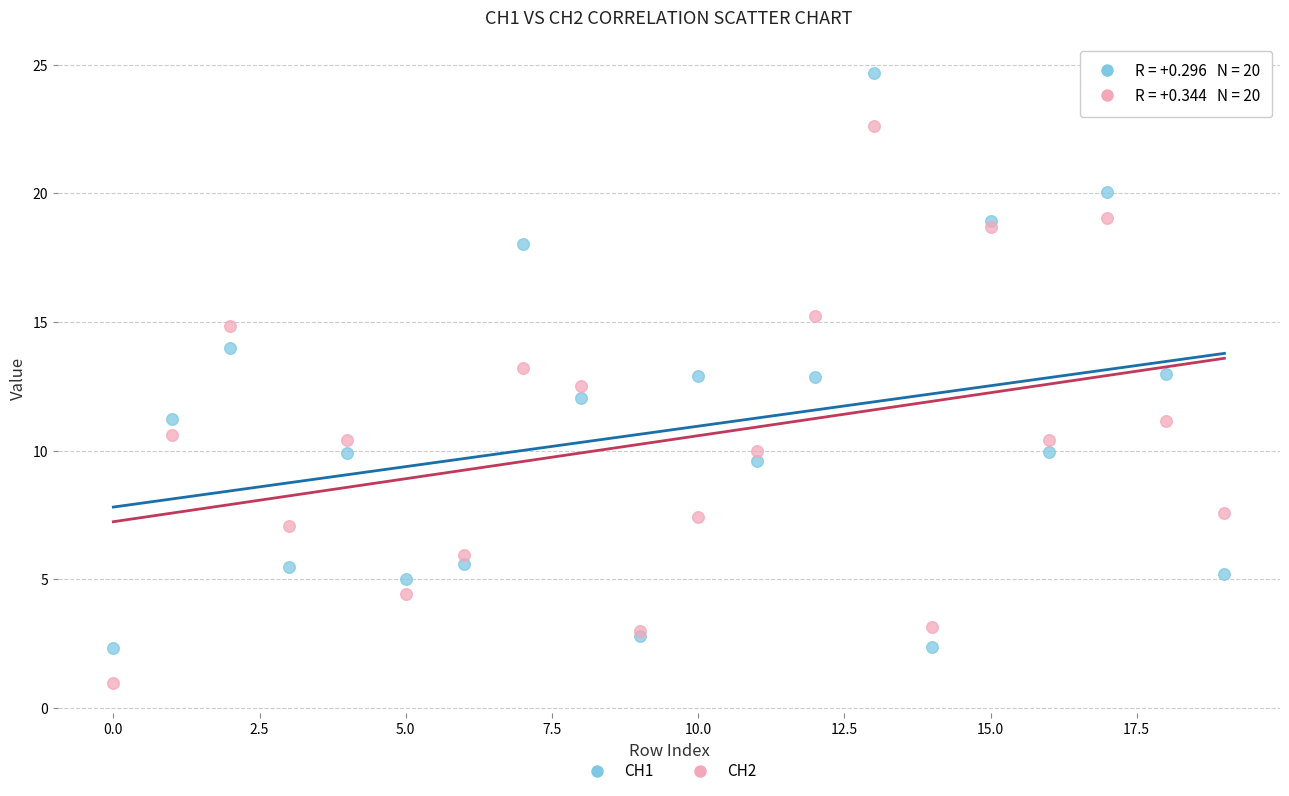

Which series contains the highest Y value?

CH1